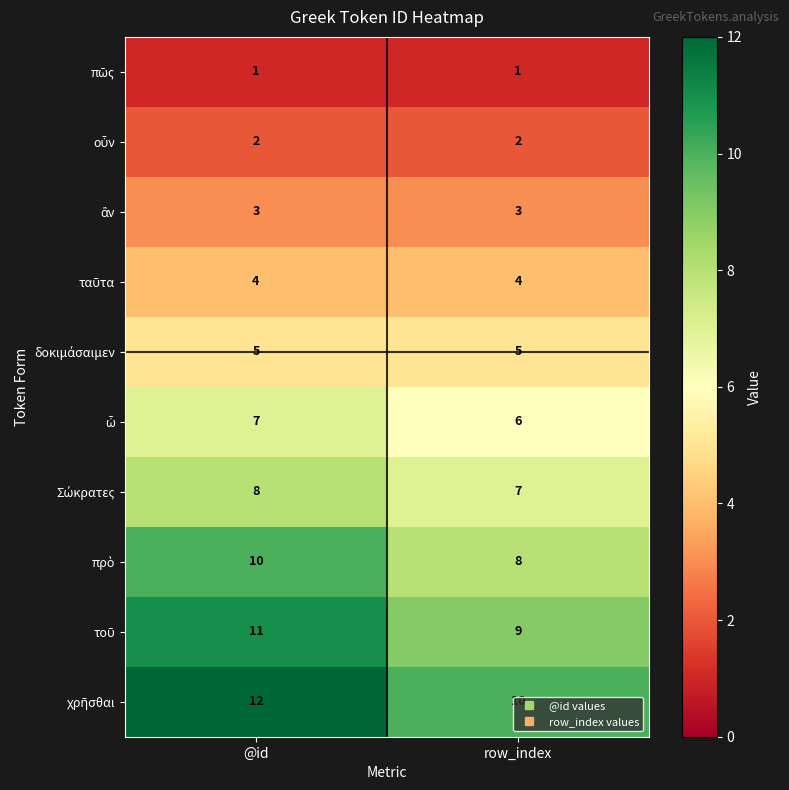

What is the greatest value displayed?

12